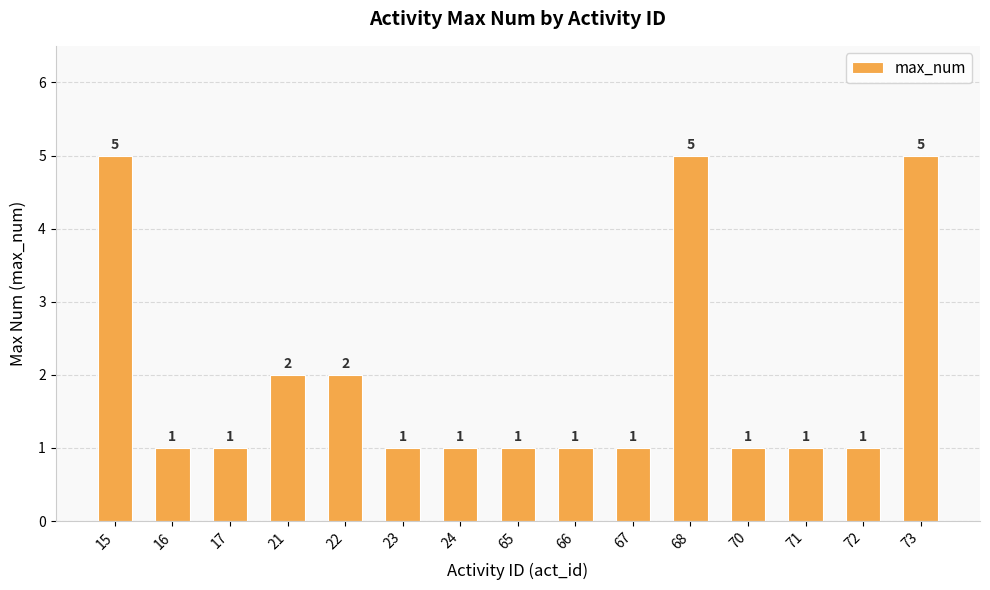

Which has a higher value, 15 or 70?

15